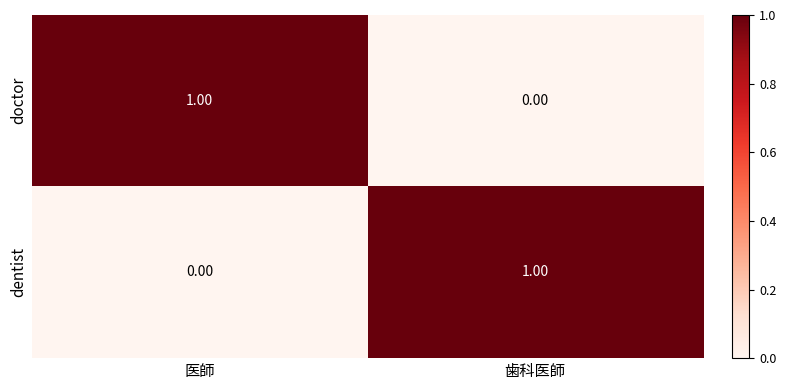

What is the spread (max minus min) of values at 医師?

1